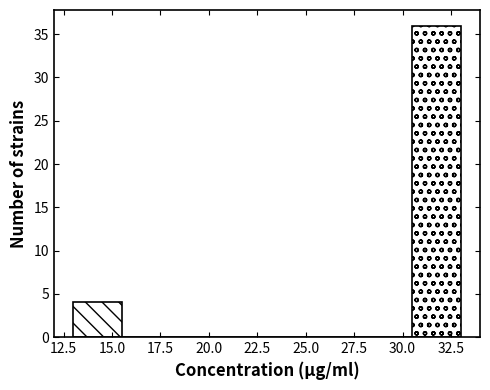

Reading left to right, transcribe this chart: for each bar, give the range it covers on the x-axis and its height. The values are not printed on the chart, so give them approximately, as read against the axis.

13.0 to 15.5: 4
15.5 to 18.0: 0
18.0 to 20.5: 0
20.5 to 23.0: 0
23.0 to 25.5: 0
25.5 to 28.0: 0
28.0 to 30.5: 0
30.5 to 33.0: 36